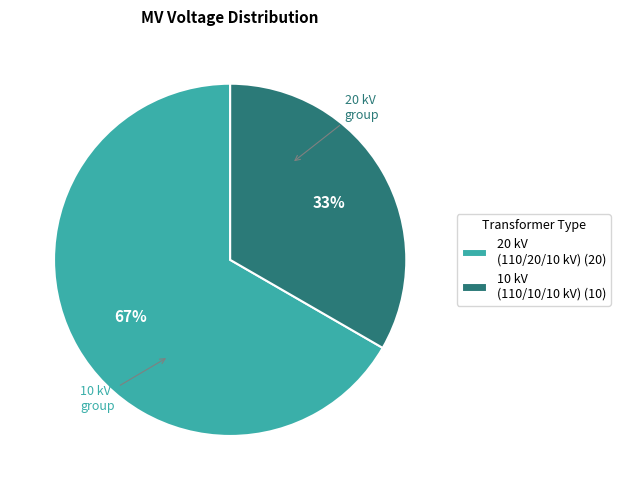

Rank the categories by value from highest to lowest.

20 kV (110/20/10 kV) (20), 10 kV (110/10/10 kV) (10)